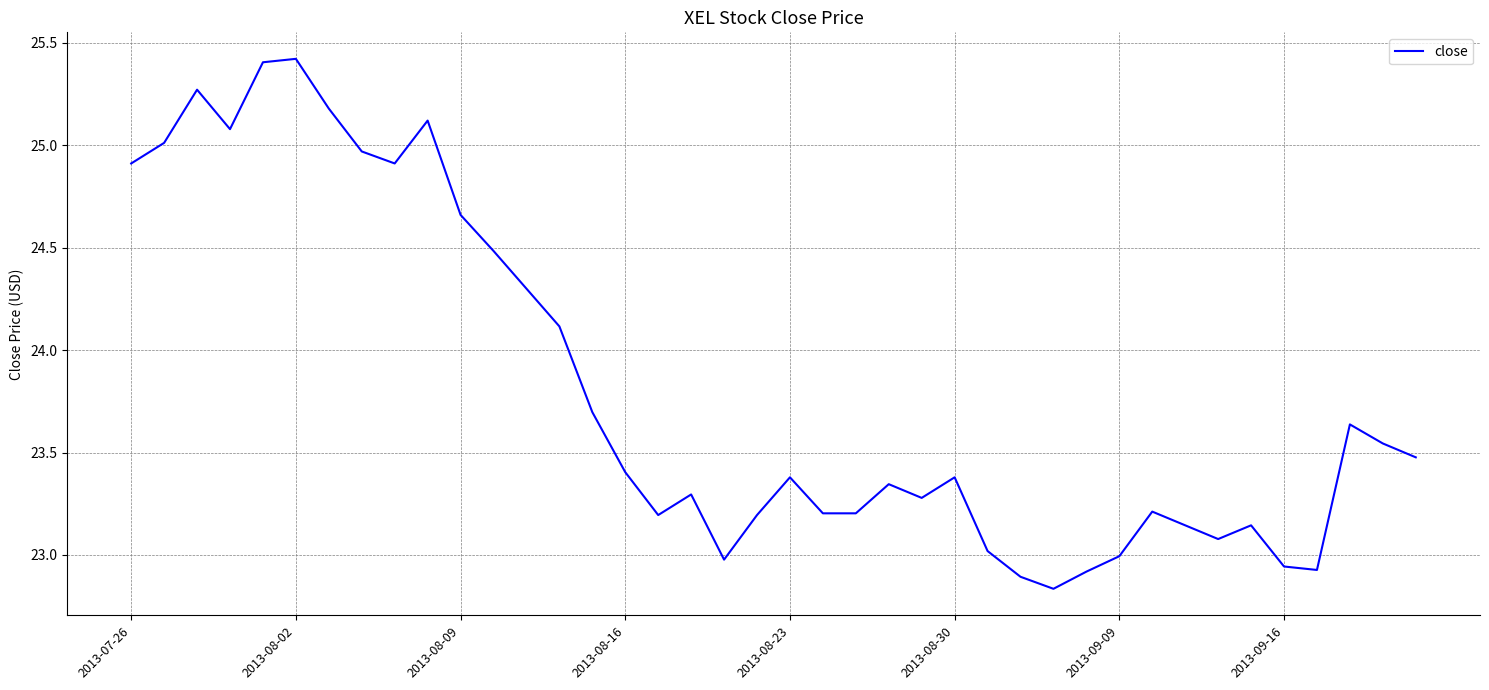

What is the difference between the maximum and minimum values?

2.6